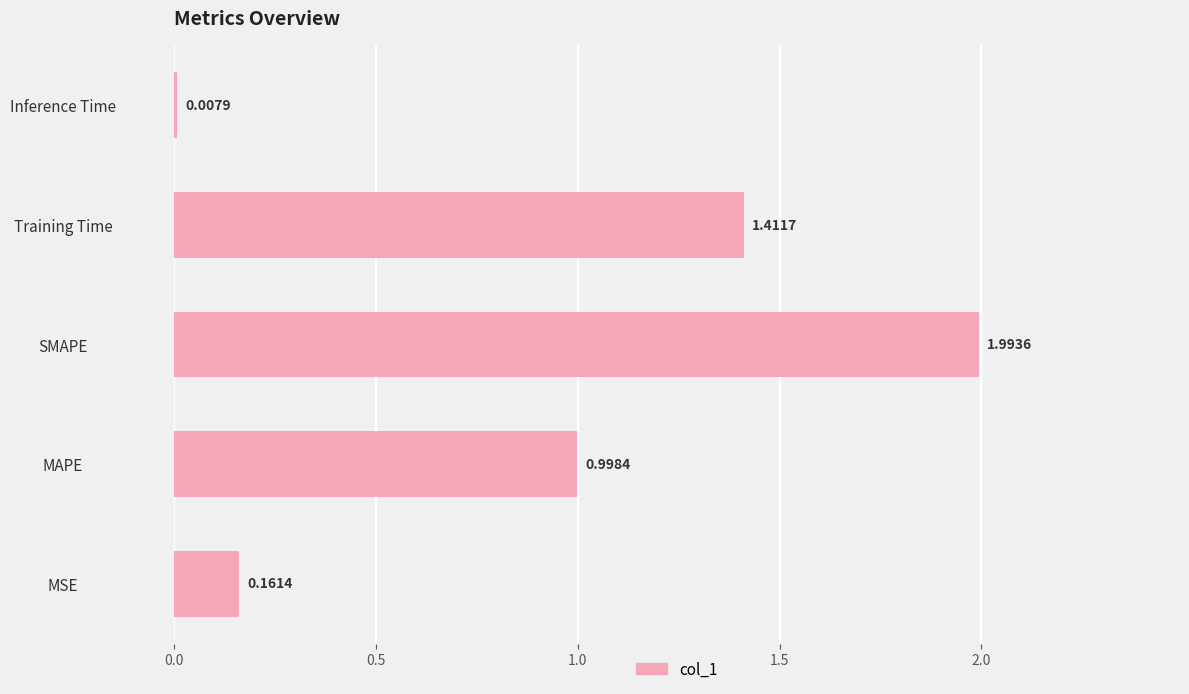

What is the change in value from MAPE to SMAPE?

+1.0